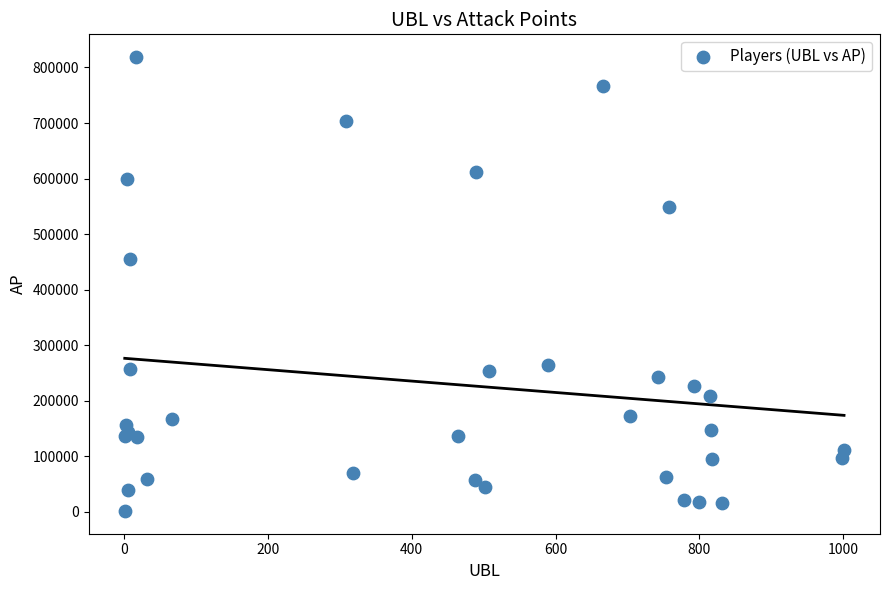

What Y value in the scatter plot is closest to 410258?

455834